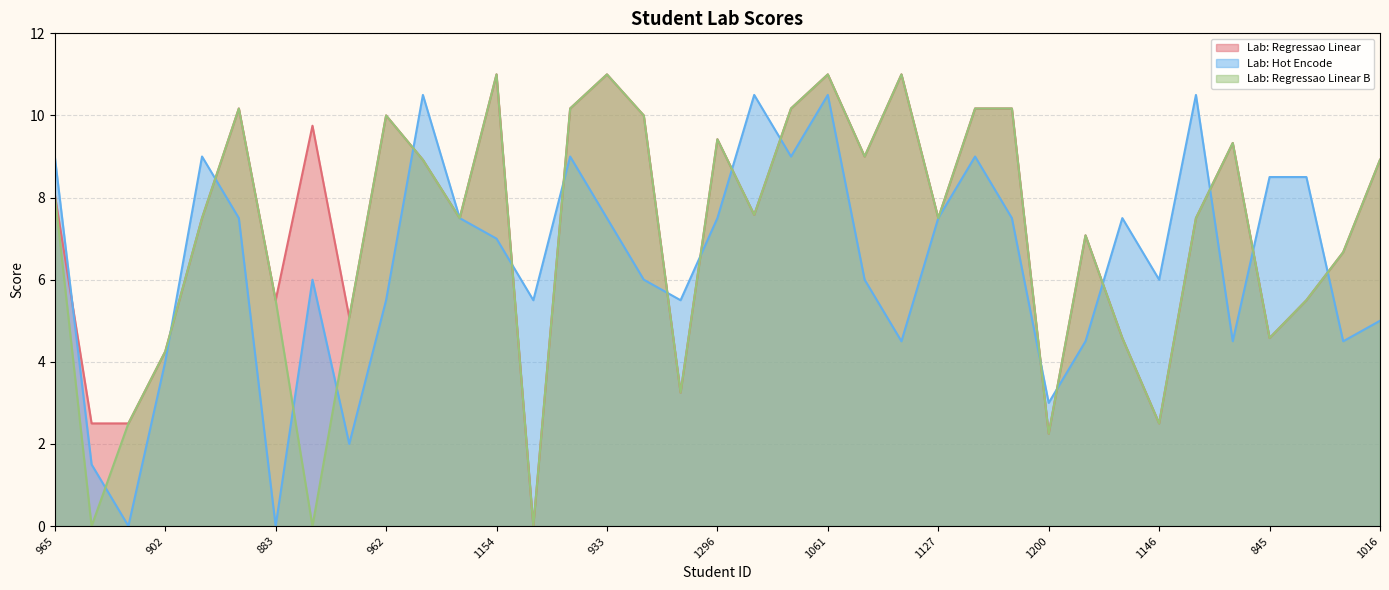

Reading left to right, transcribe all the data shown in this chart.

Lab: Regressao Linear: 965=8.1	945=2.5	925=2.5	902=4.2	1246=7.5	1034=10.2	883=5.5	1236=9.8	917=5.1	962=10.0	885=8.9	1025=7.5	1154=11.0	978=0.0	981=10.2	933=11.0	932=10.0	1221=3.2	1296=9.4	1270=7.6	884=10.2	1061=11.0	1038=9.0	1074=11.0	1127=7.5	1032=10.2	1159=10.2	1200=2.2	1114=7.1	1271=4.6	1146=2.5	1080=7.5	1112=9.3	845=4.6	951=5.5	846=6.7	1016=8.9
Lab: Hot Encode: 965=9.0	945=1.5	925=0.0	902=4.0	1246=9.0	1034=7.5	883=0.0	1236=6.0	917=2.0	962=5.5	885=10.5	1025=7.5	1154=7.0	978=5.5	981=9.0	933=7.5	932=6.0	1221=5.5	1296=7.5	1270=10.5	884=9.0	1061=10.5	1038=6.0	1074=4.5	1127=7.5	1032=9.0	1159=7.5	1200=3.0	1114=4.5	1271=7.5	1146=6.0	1080=10.5	1112=4.5	845=8.5	951=8.5	846=4.5	1016=5.0
Lab: Regressao Linear B: 965=8.1	945=0.0	925=2.5	902=4.2	1246=7.5	1034=10.2	883=5.5	1236=0.0	917=5.1	962=10.0	885=8.9	1025=7.5	1154=11.0	978=0.0	981=10.2	933=11.0	932=10.0	1221=3.2	1296=9.4	1270=7.6	884=10.2	1061=11.0	1038=9.0	1074=11.0	1127=7.5	1032=10.2	1159=10.2	1200=2.2	1114=7.1	1271=4.6	1146=2.5	1080=7.5	1112=9.3	845=4.6	951=5.5	846=6.7	1016=8.9